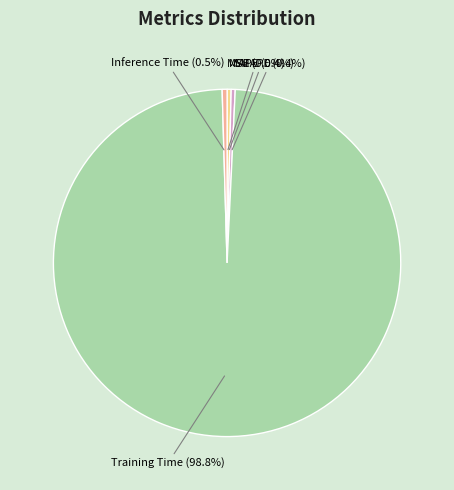

To the nearest percent, what is the difference between the largest and smallest slice percentages?

99%